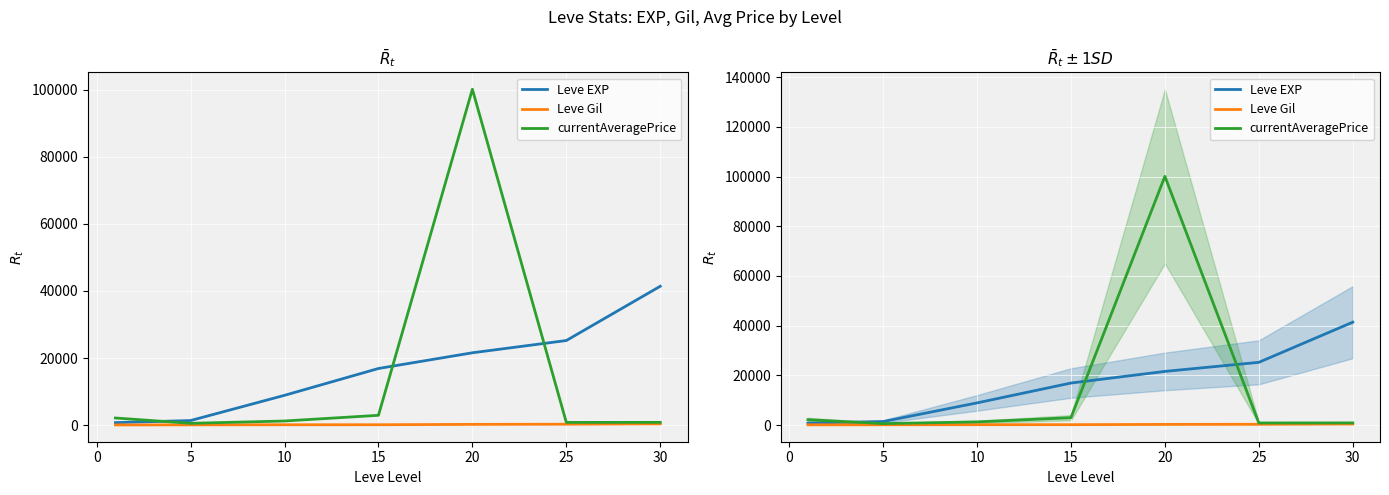

At which label does Leve Gil reach its peak?

25